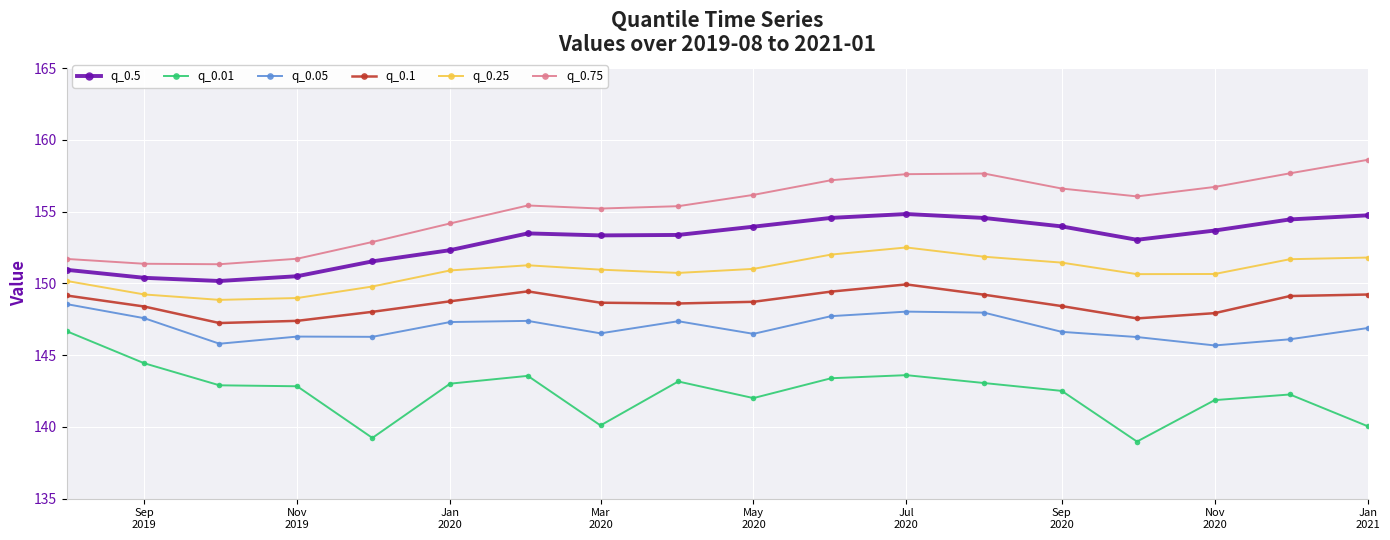

What is the value of the q_0.05 point at the 18th from the left?

146.9